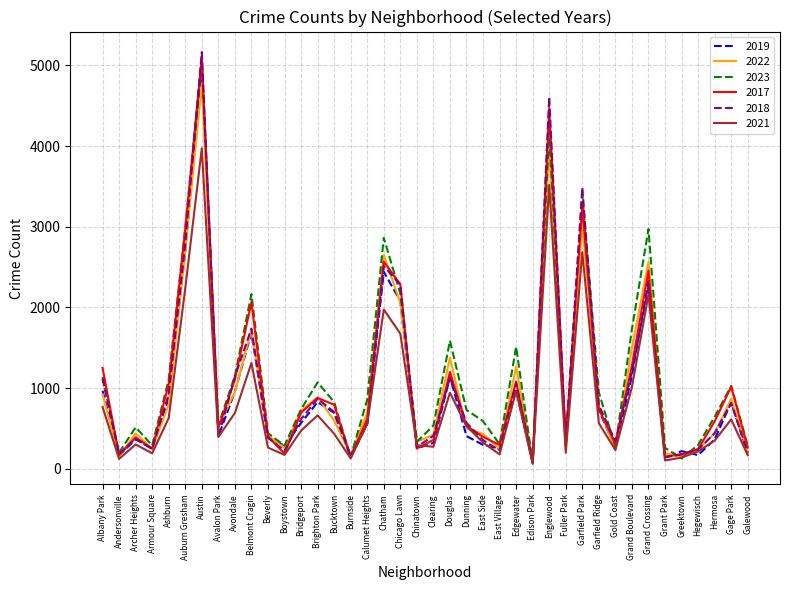

True or false: 2019 has a value of 385 at Beverly.

True